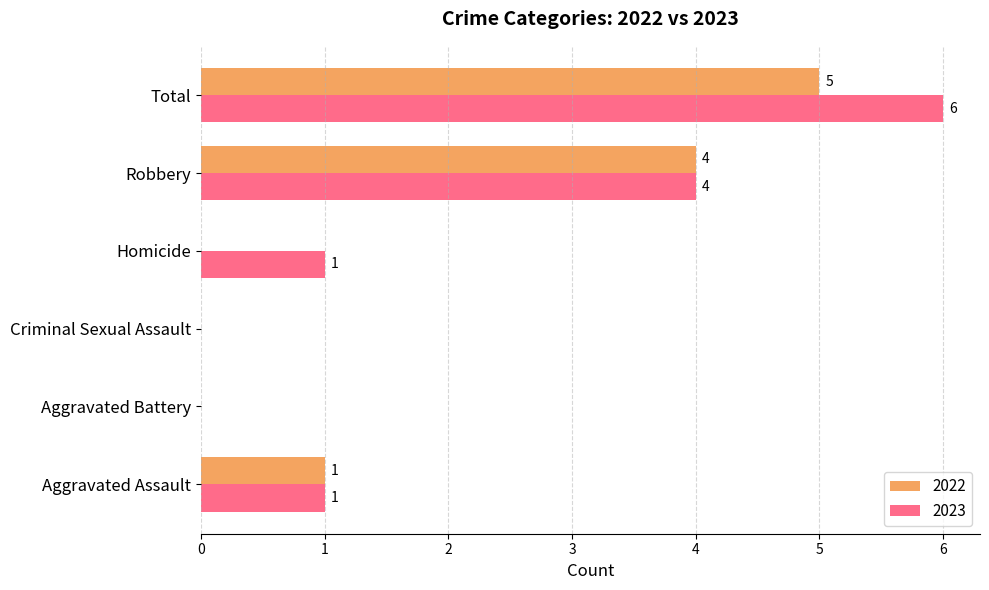

What is the total value across all series at Aggravated Battery?

0